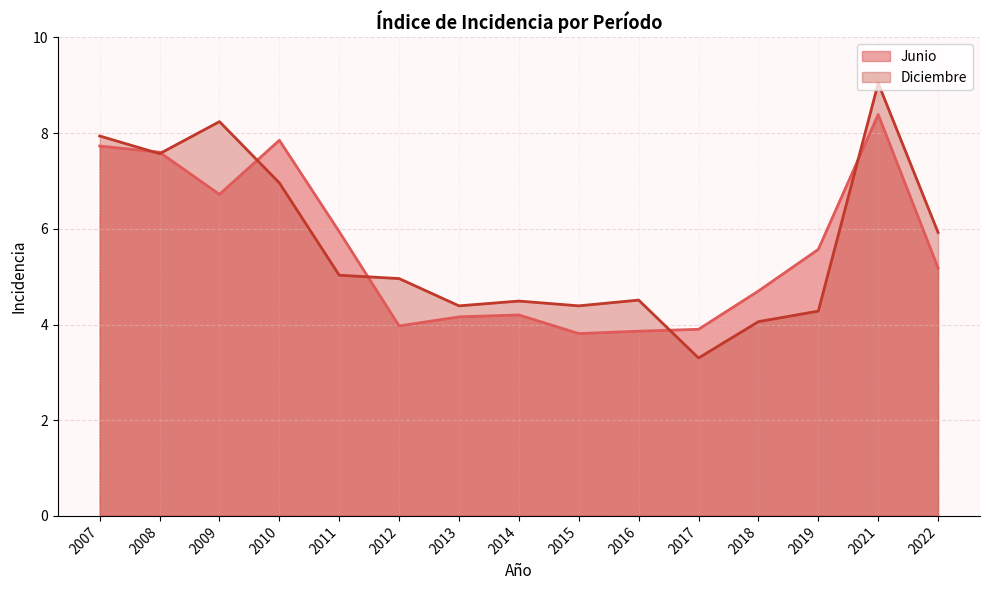

At which category does Diciembre reach its first local valley?

2008